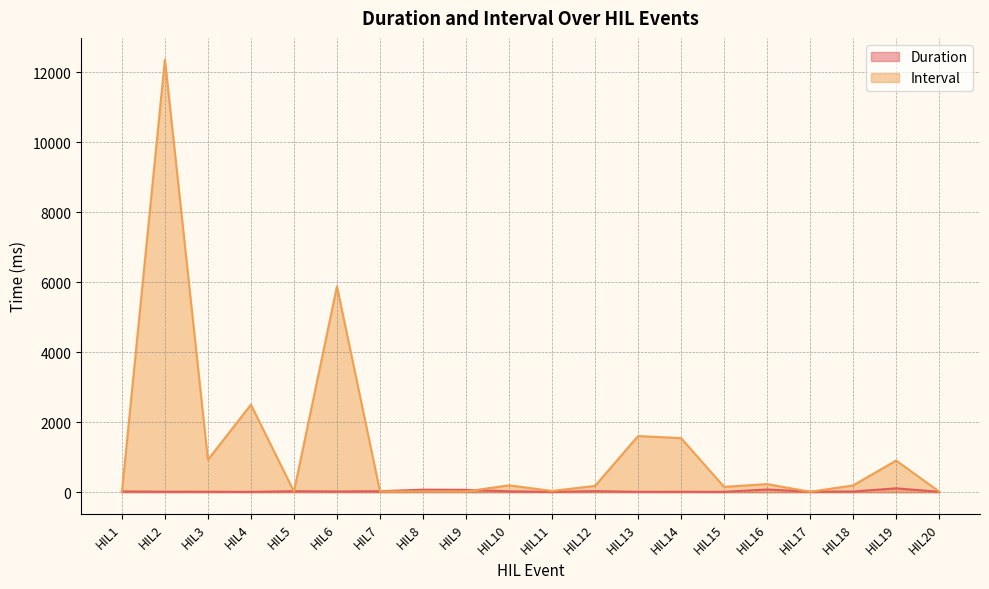

Between HIL19 and HIL10, which is larger?

HIL19